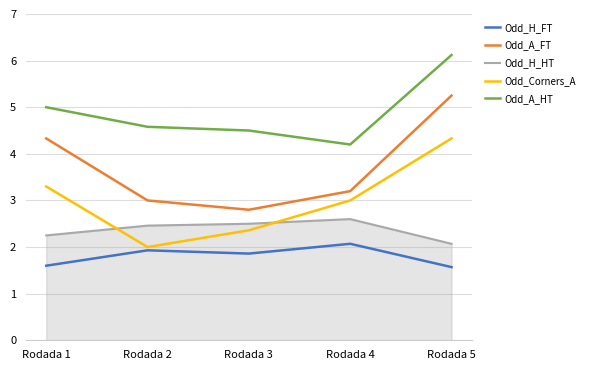

At Rodada 5, list the series in order from largest to smallest.

Odd_A_HT, Odd_A_FT, Odd_Corners_A, Odd_H_HT, Odd_H_FT